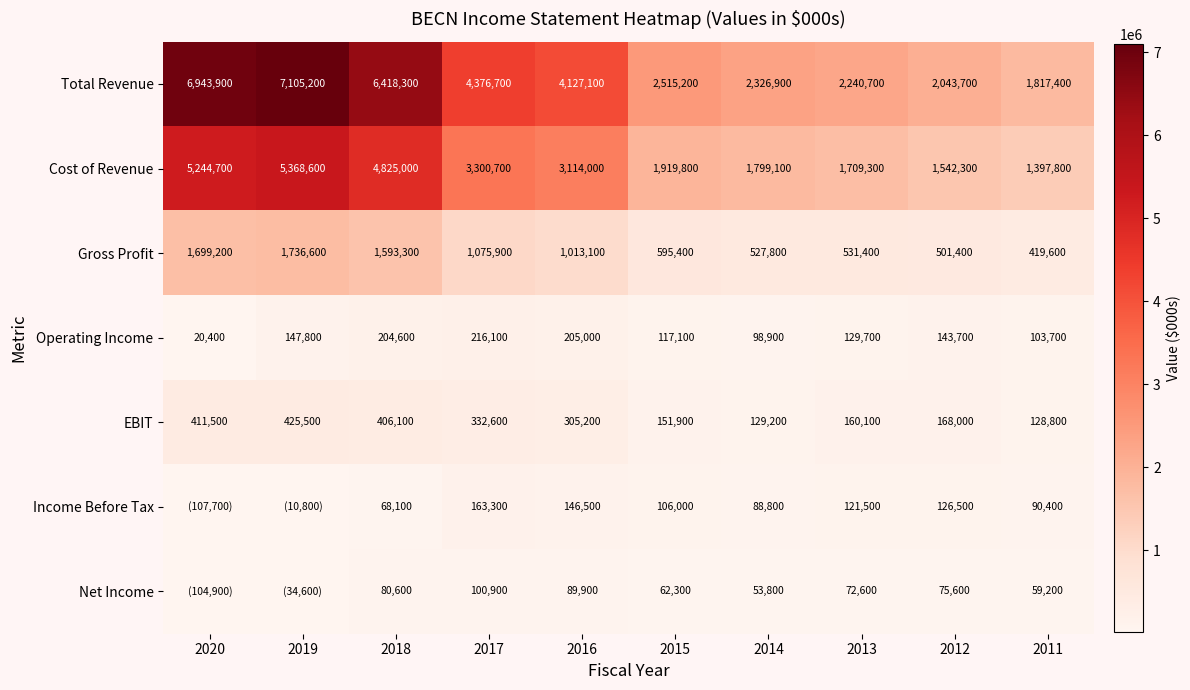

What is the difference between the EBIT values at 2015 and 2014?

22700